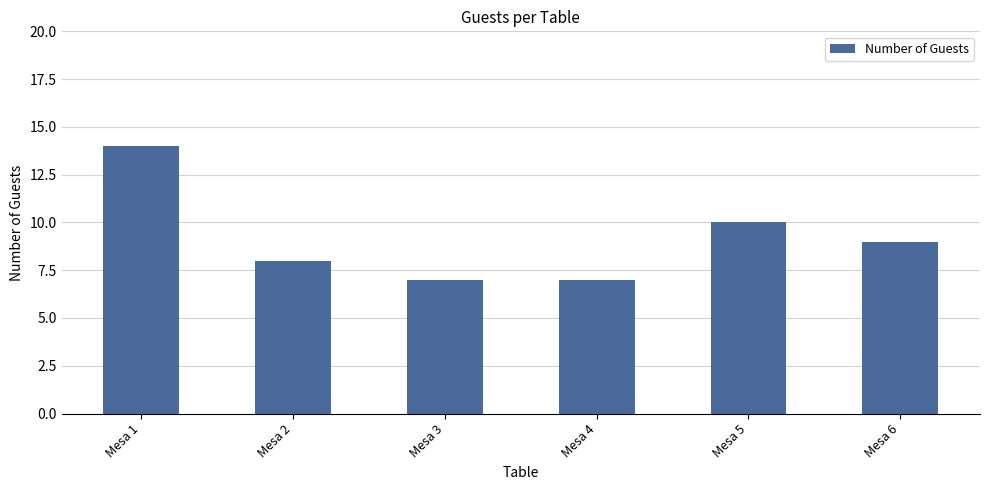

Does the chart contain stacked bars?

No